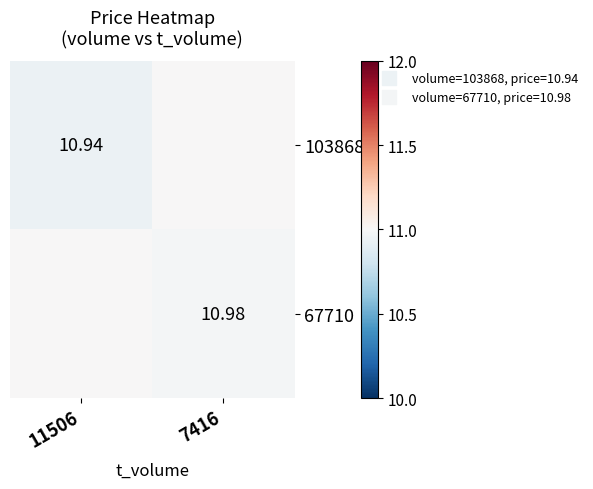

List the series in order of their overall mean, lowest first.

103868, 67710